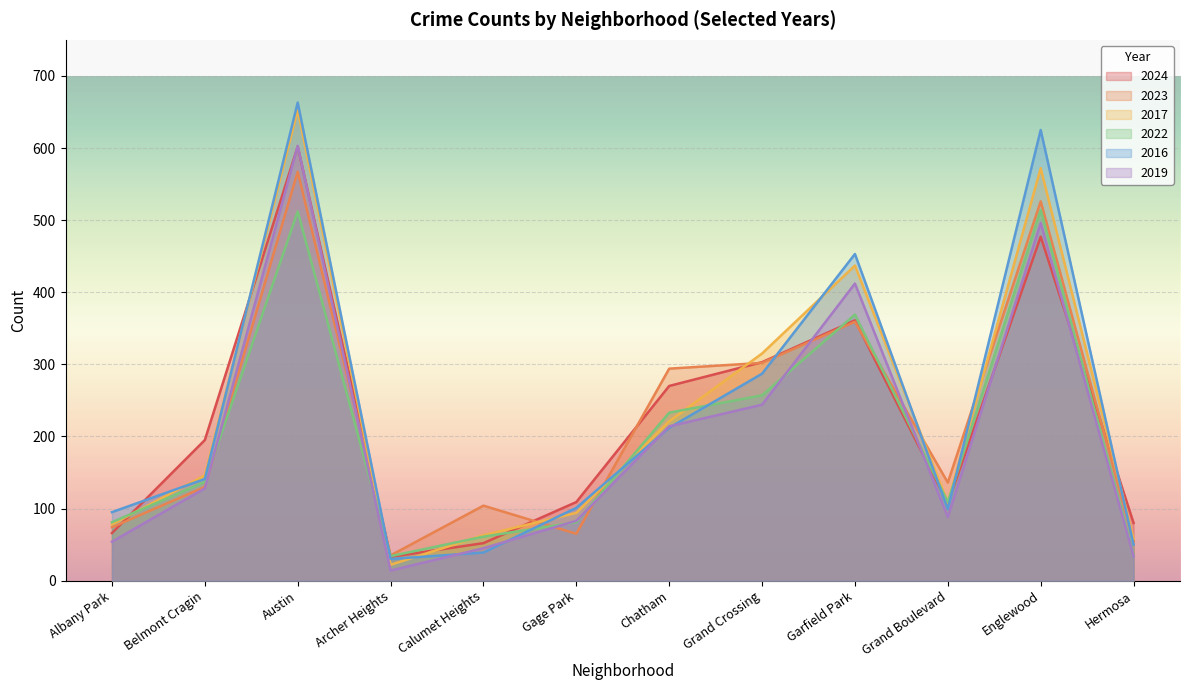

At which category does the chart reach its peak across all series?

Austin